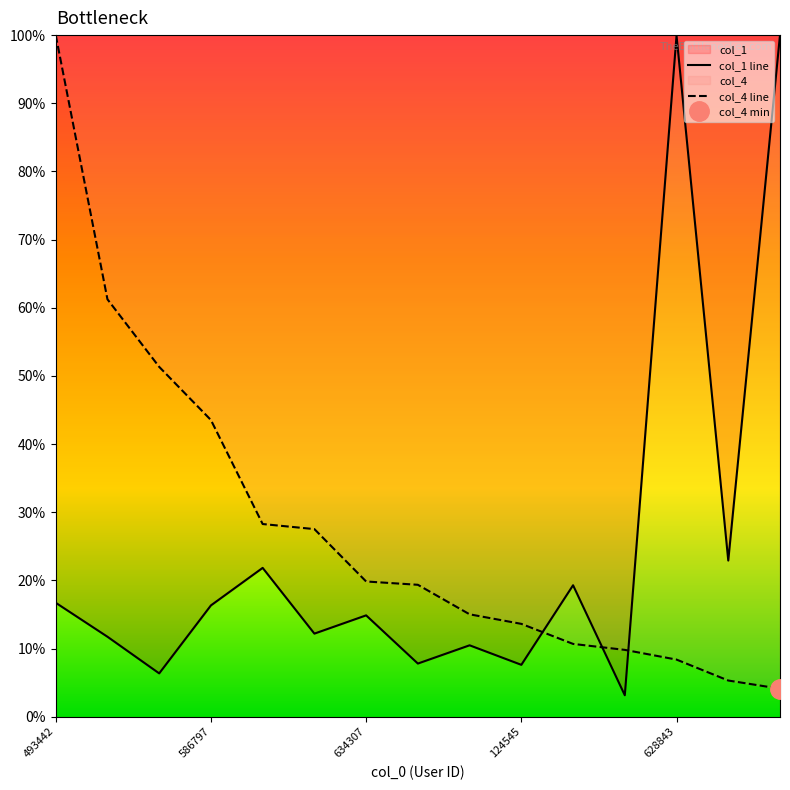

Reading left to right, transcribe all the data shown in this chart.

col_1 line: 0.2	0.1	0.1	0.2	0.2	0.1	0.1	0.1	0.1	0.1	0.2	0.0	1.0	0.2	1.0
col_4 line: 1.0	0.6	0.5	0.4	0.3	0.3	0.2	0.2	0.2	0.1	0.1	0.1	0.1	0.1	0.0